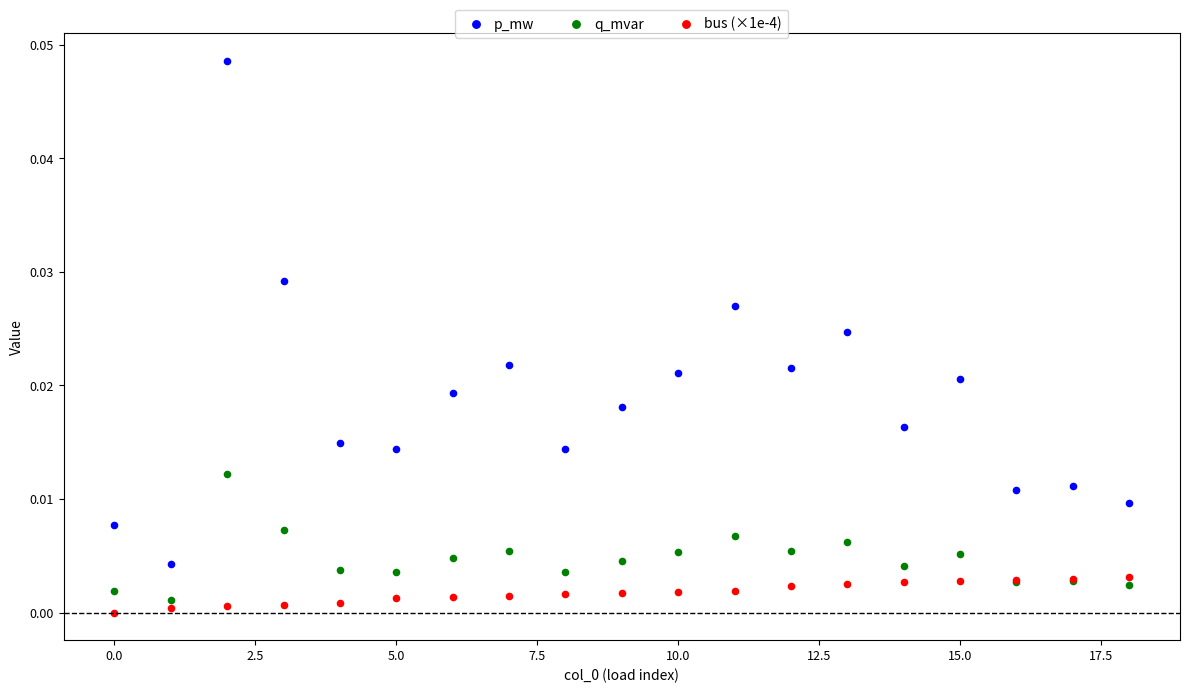

Which series has the largest Y range (max minus min)?

p_mw